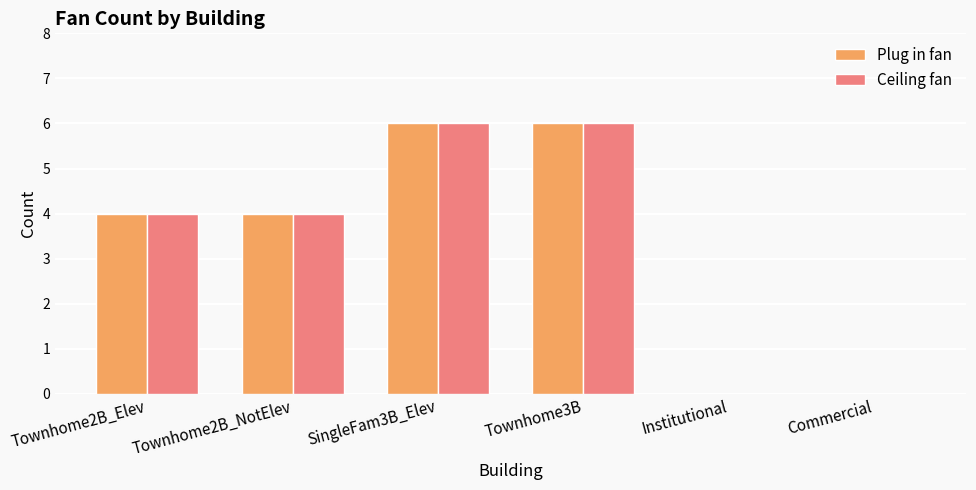

What is the greatest value displayed?

6